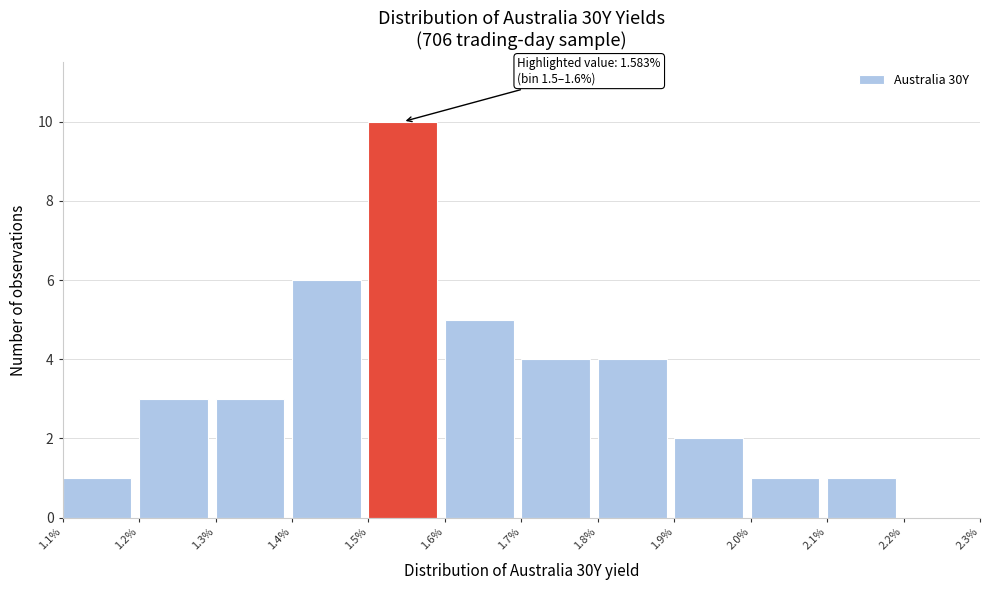

Which range on the x-axis has the tallest bar?

1.5% to 1.6%